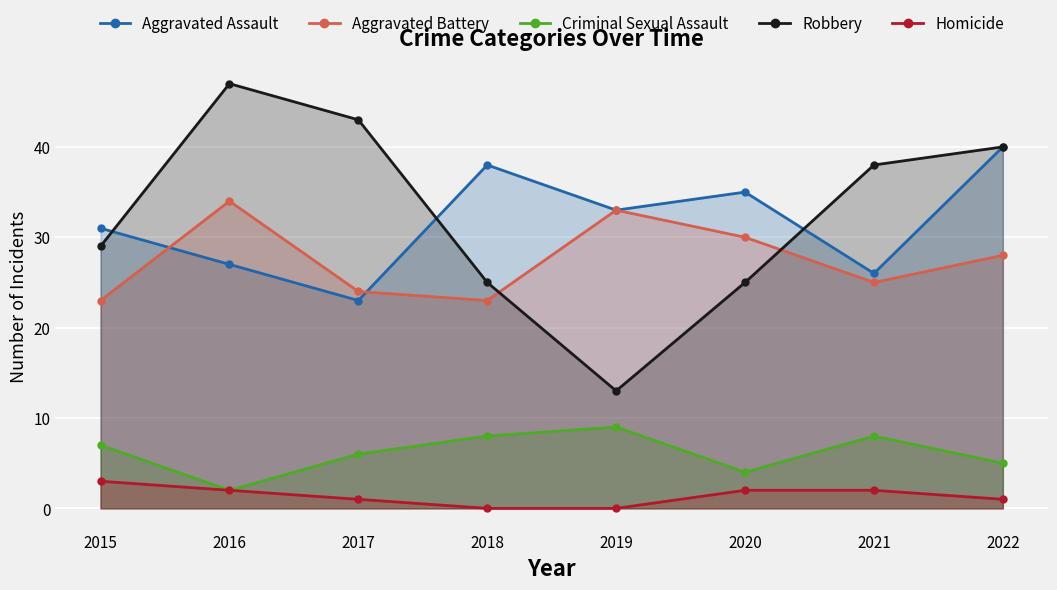

What is the difference between the Criminal Sexual Assault values at 2017 and 2019?

3